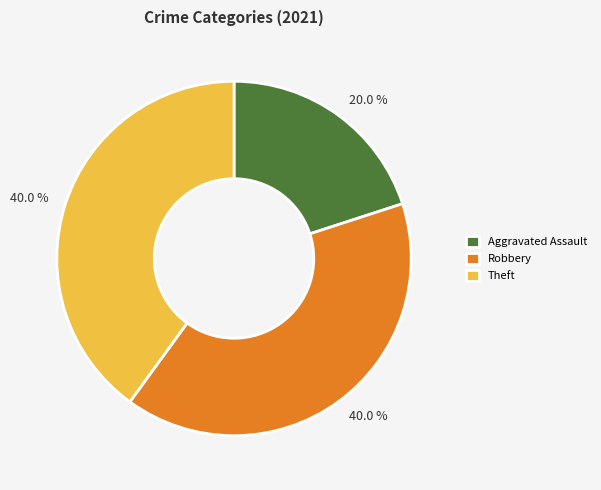

Which slice is the smallest?

Aggravated Assault